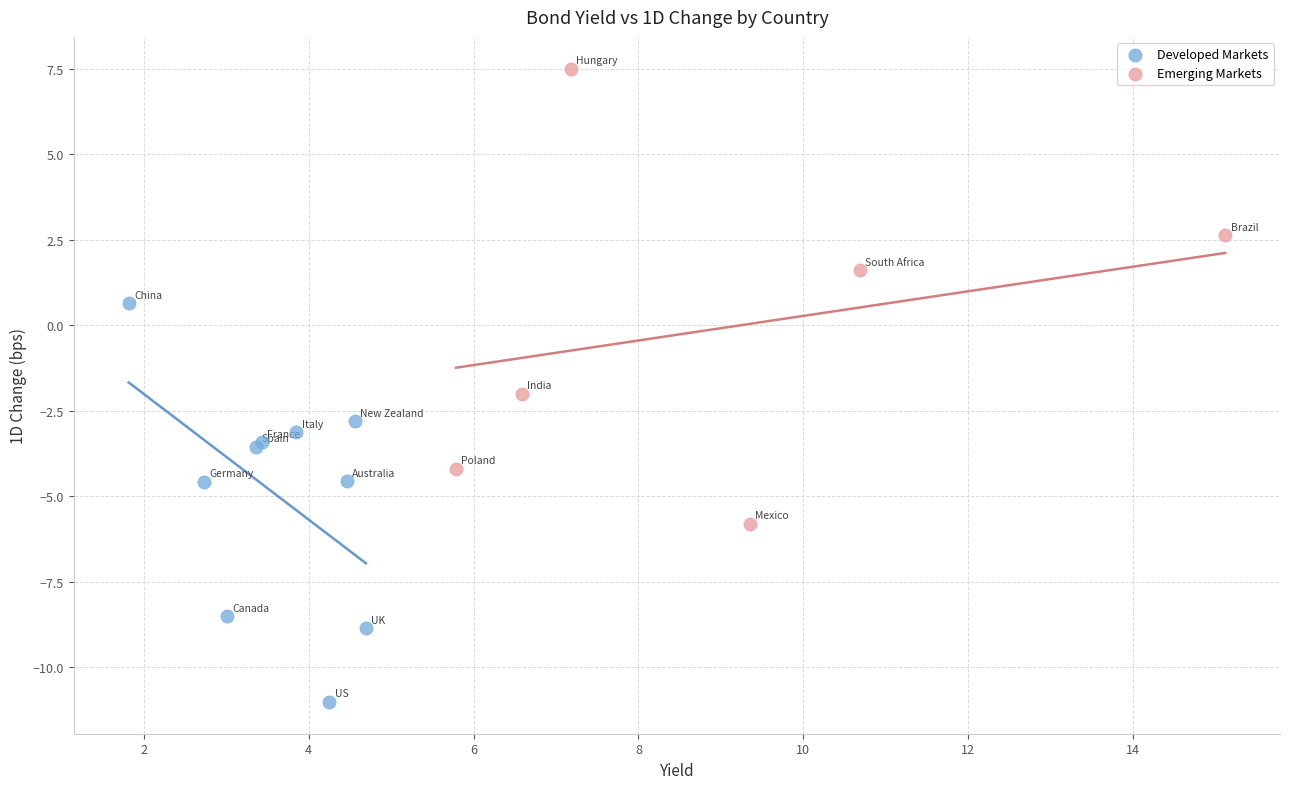

Which series reaches the minimum Y coordinate?

Developed Markets